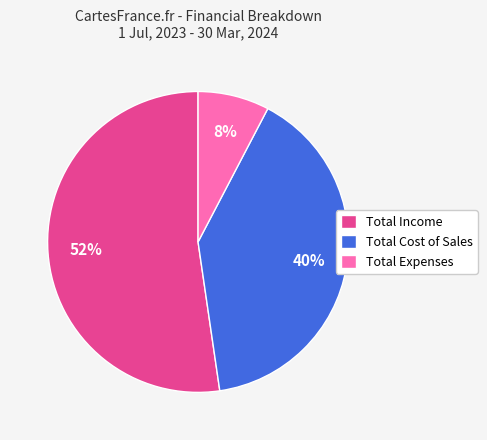

Is there any slice that represents more than half of the pie?

Yes